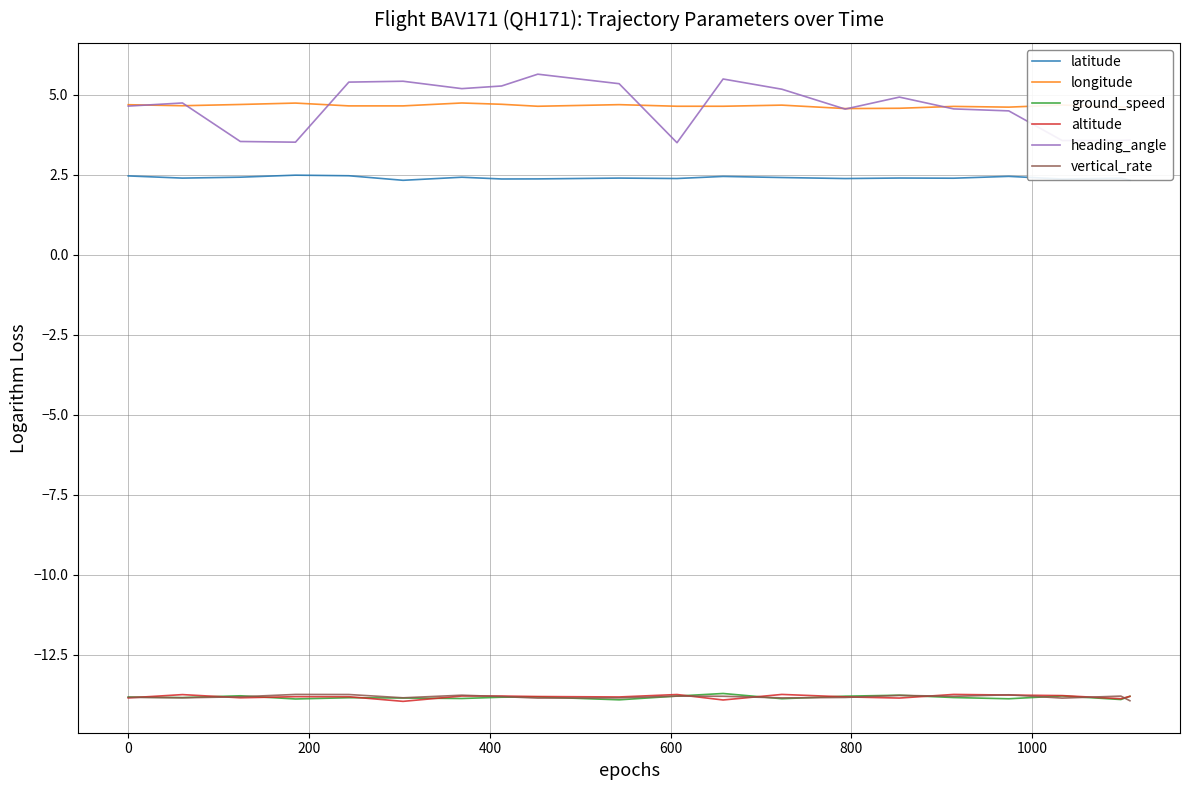

What is the label of the 18th point from the left?

17